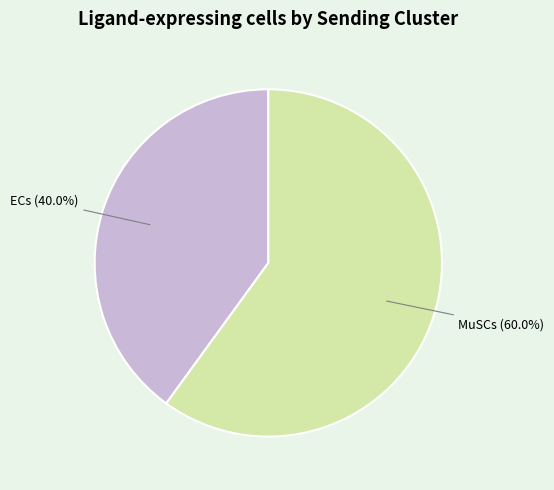

Is the sum of ECs and MuSCs greater than half?

Yes